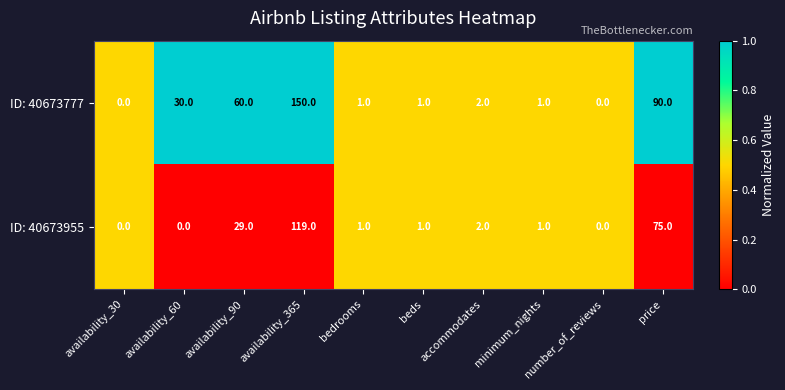

At availability_90, list the series in order from smallest to largest.

ID: 40673955, ID: 40673777